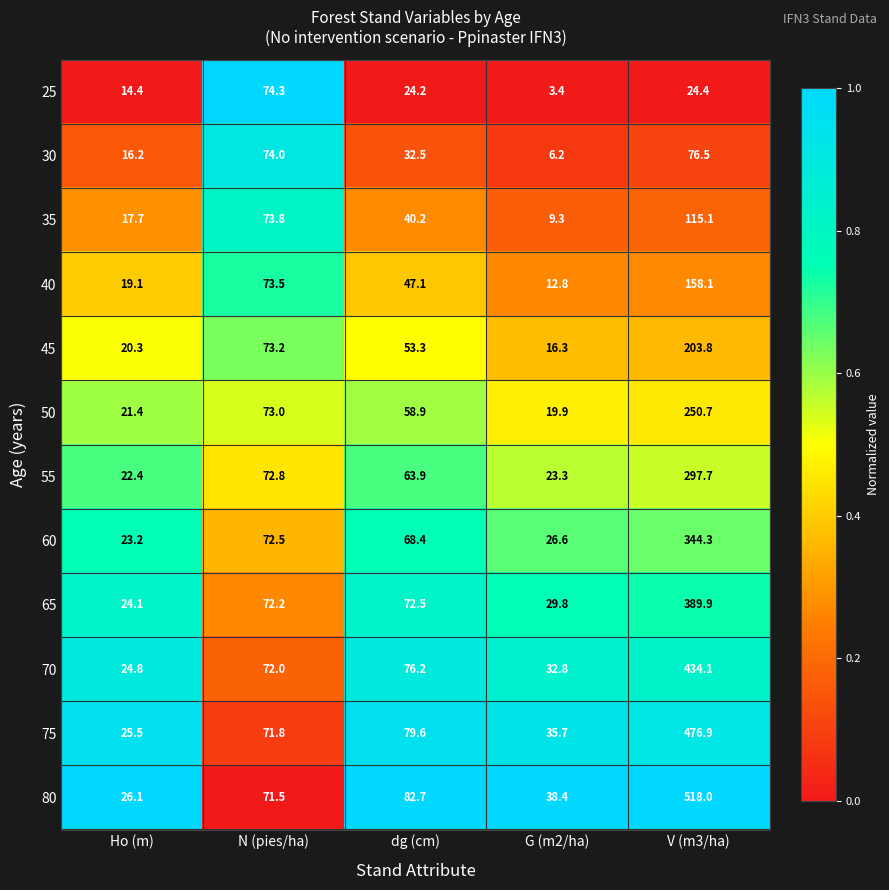

At which label does 70 reach its minimum?

Ho (m)